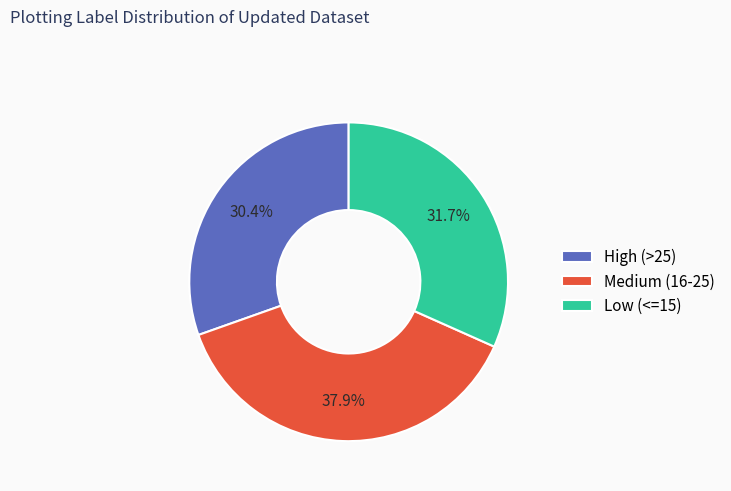

Approximately how many times larger is the value at High (>25) compared to Low (<=15)?

1.0